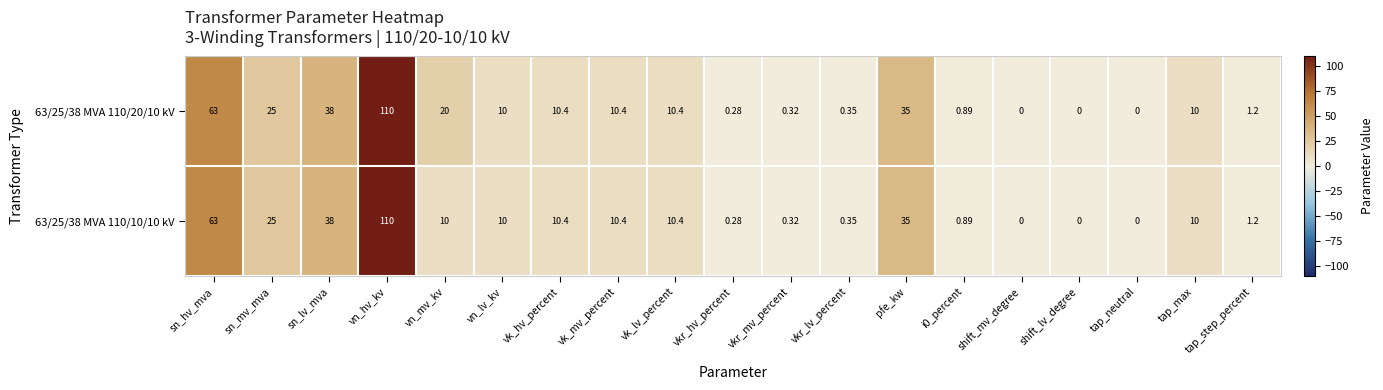

At which label does 63/25/38 MVA 110/10/10 kV reach its peak?

vn_hv_kv